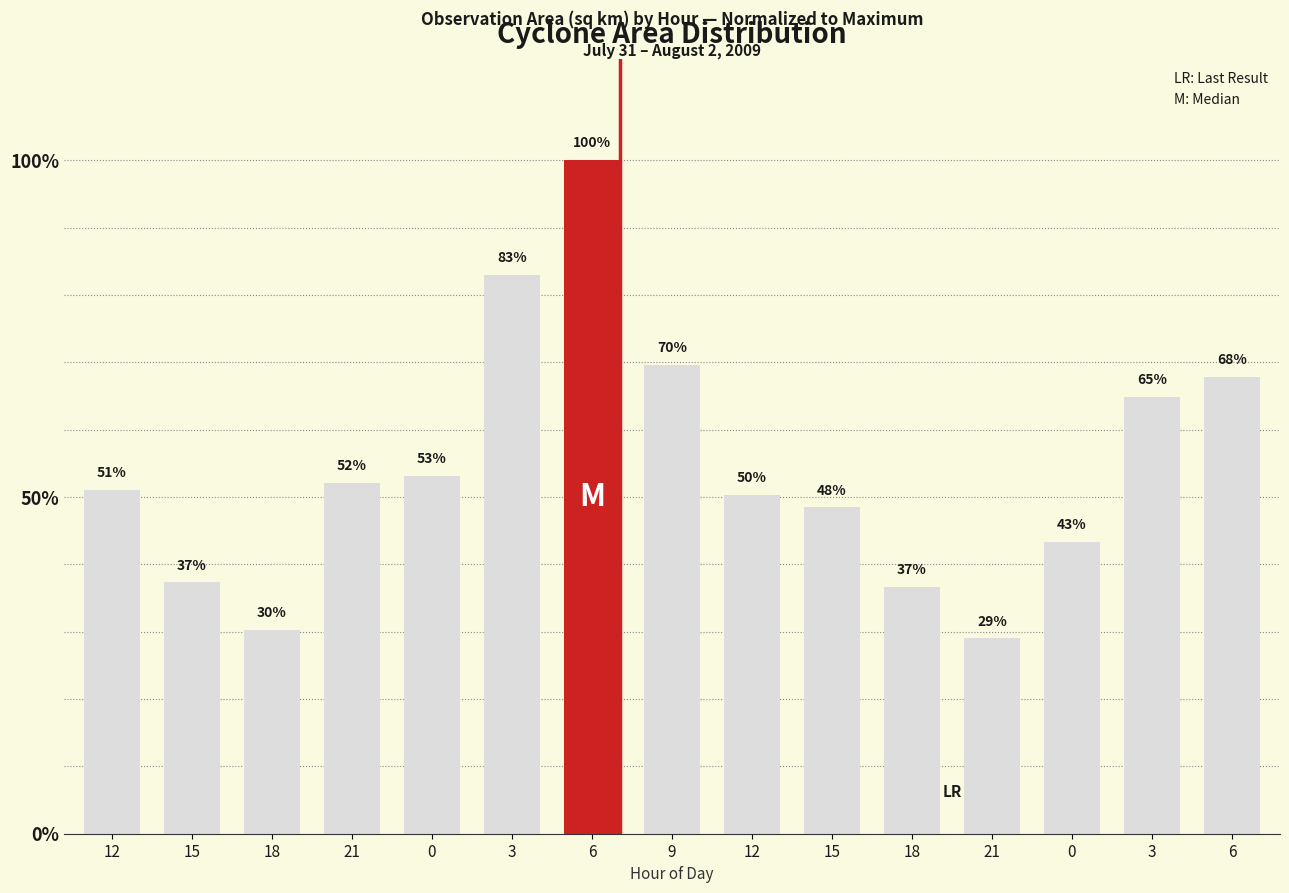

Does the chart contain any negative values?

No